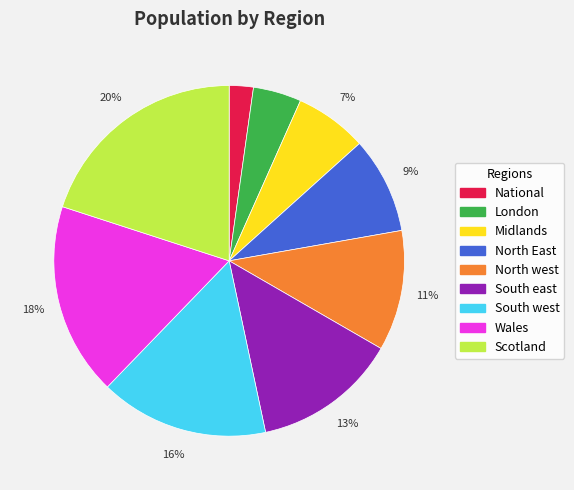

What percentage is the Midlands slice, to the nearest percent?

7%